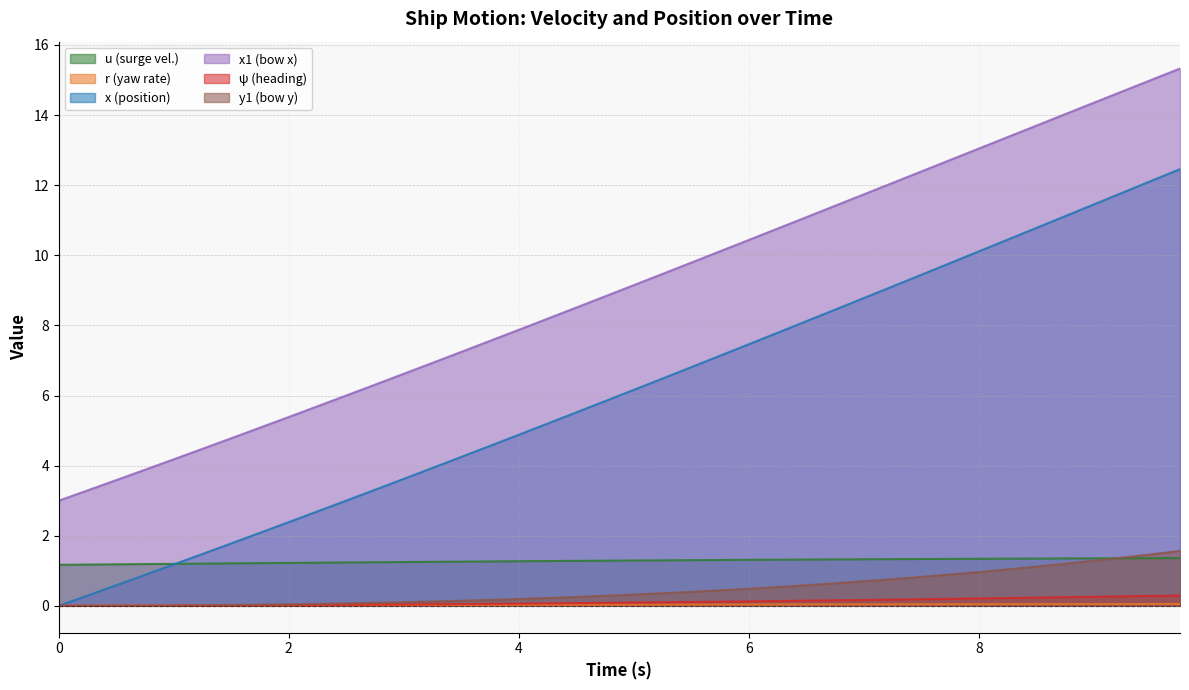

Rank the series at 9.5 from highest to lowest value.

x1, x, y1, u, psi, r